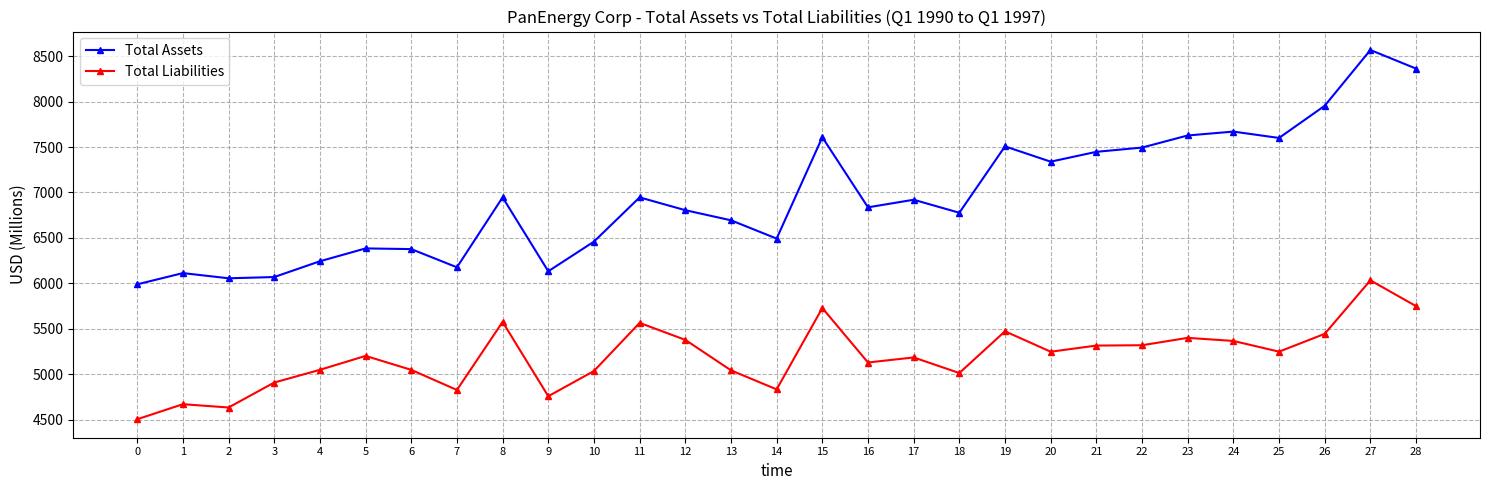

What is the spread (max minus min) of values at 6?

1329.2